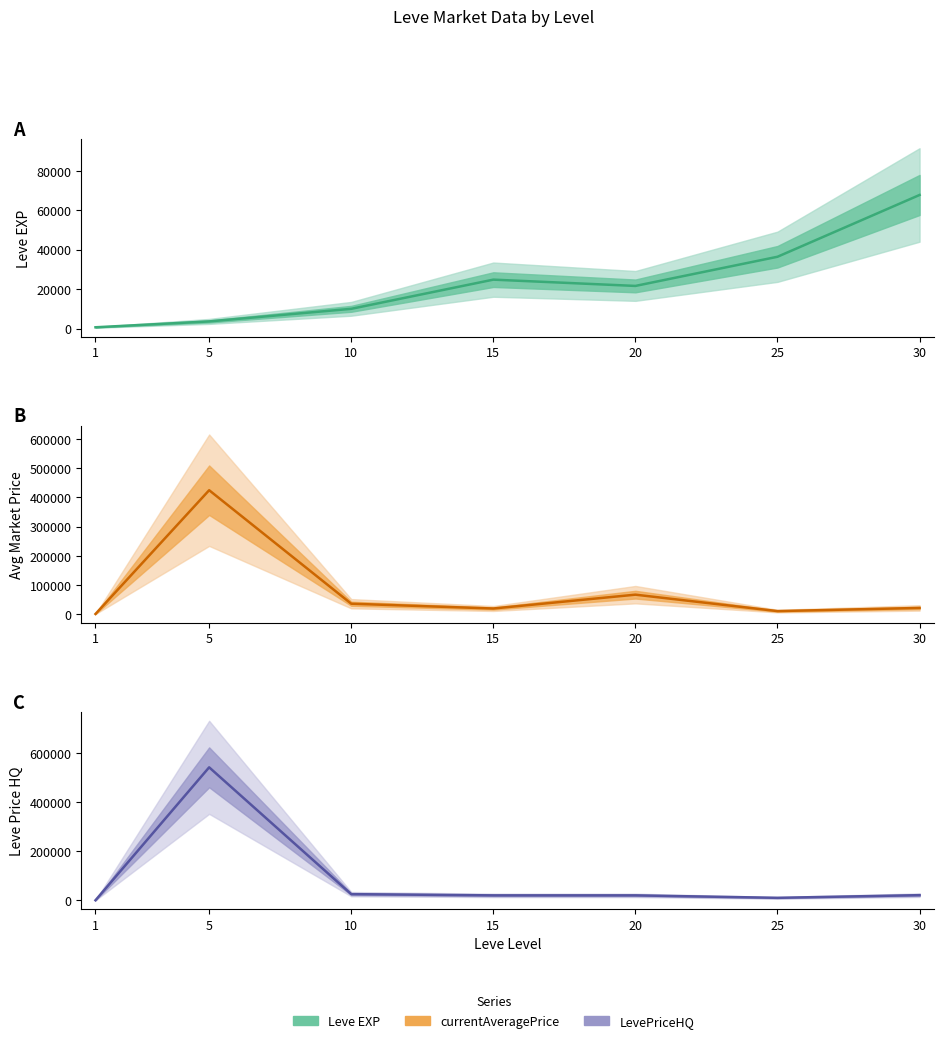

Between which two adjacent categories do currentAveragePrice and Leve EXP first intersect?

1 and 5